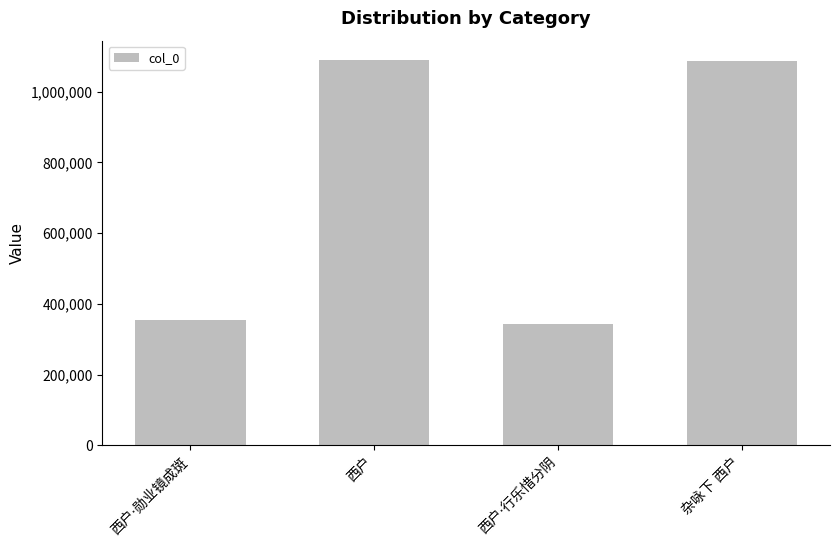

How many values are below 1087114?

2